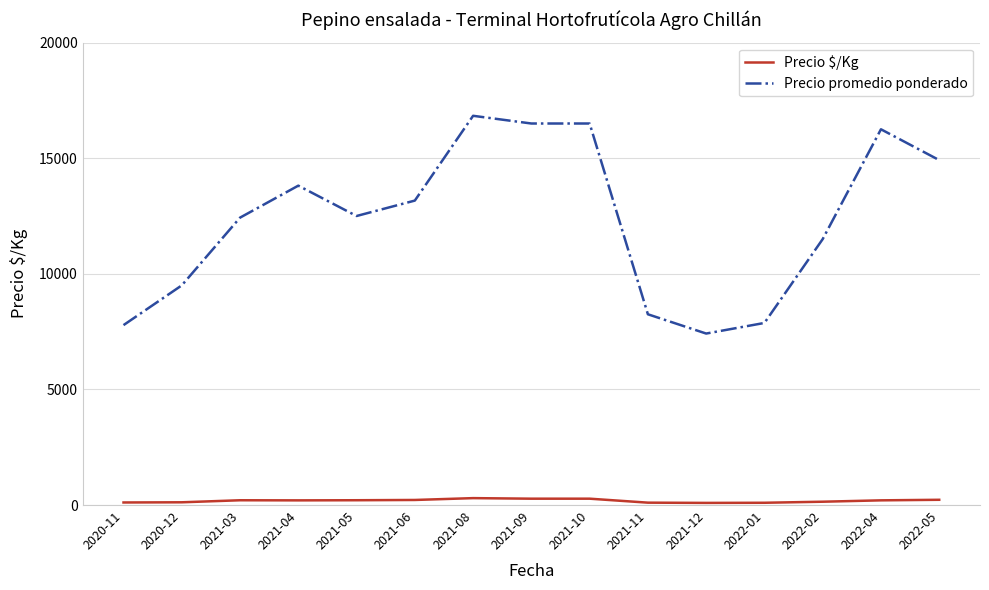

Which series has the widest spread of values?

Precio promedio ponderado